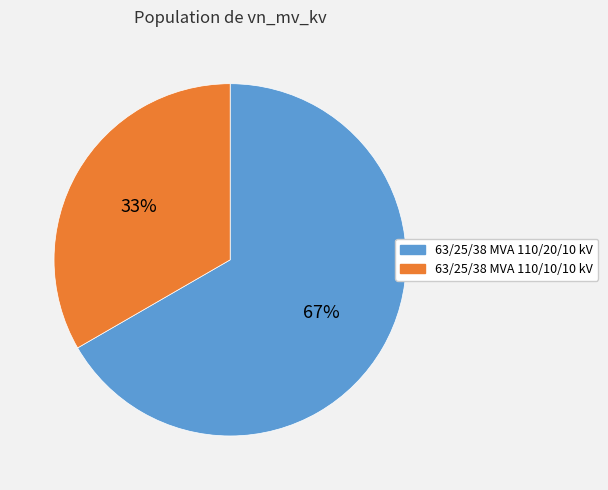

Count the number of slices in the pie.

2